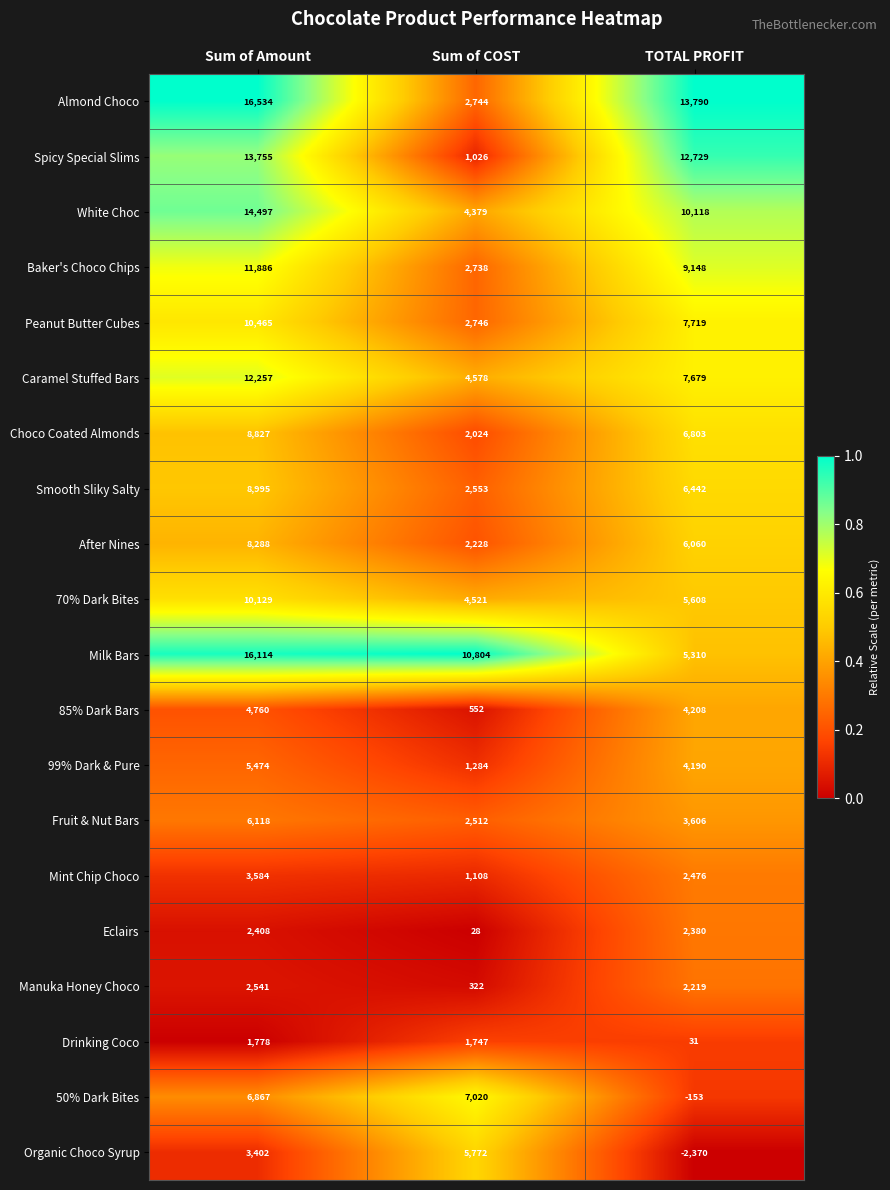

At which category does the chart reach its minimum across all series?

TOTAL PROFIT